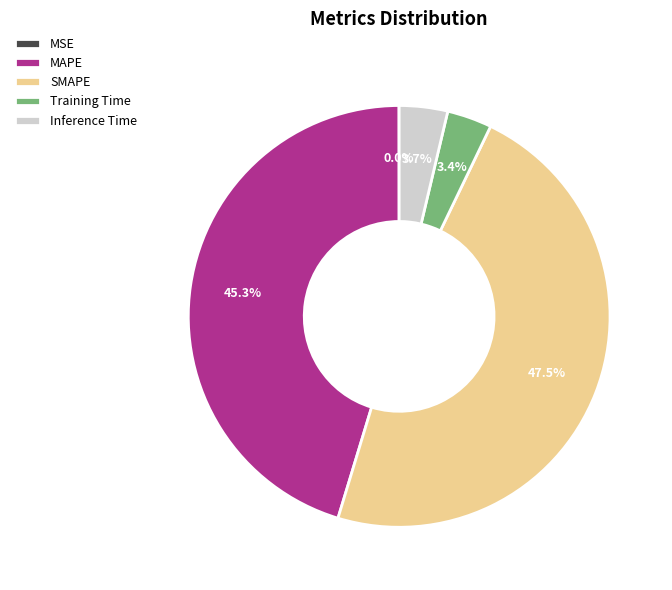

Is there a majority slice in this chart?

No